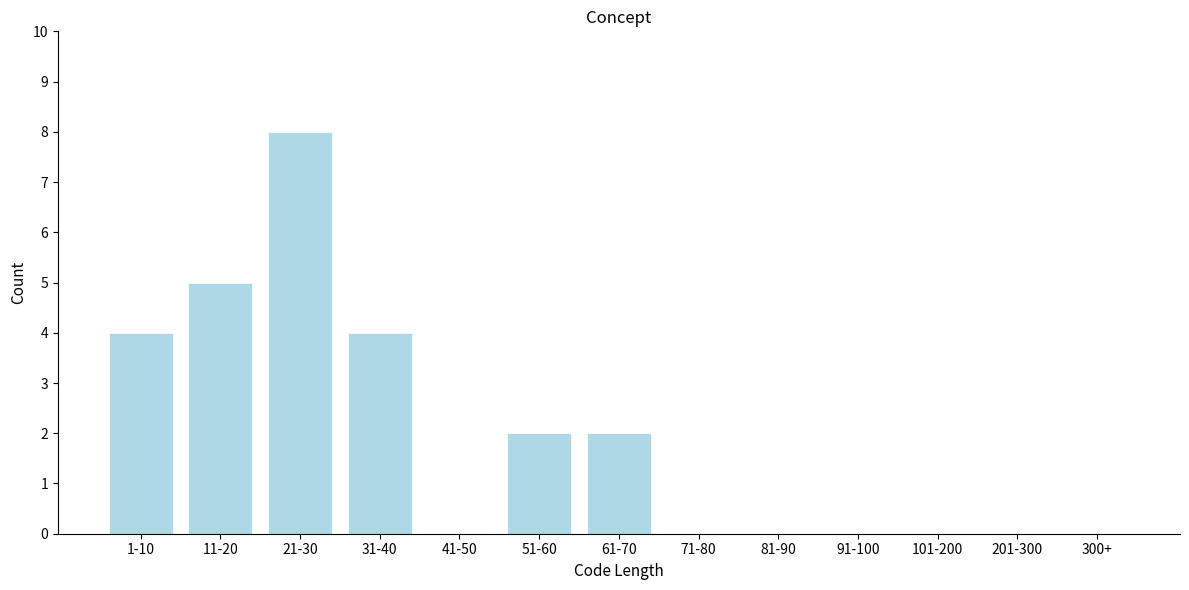

At which category does the chart reach its peak across all series?

21-30